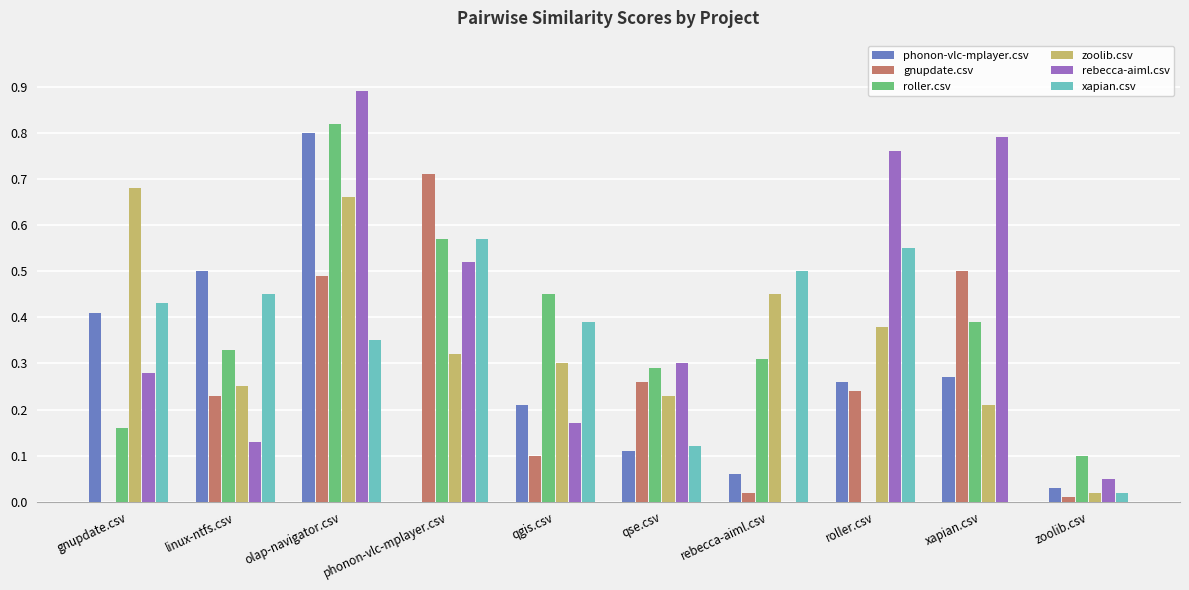

The xapian.csv series shows 0.6 at gnupdate.csv. True or false?

False